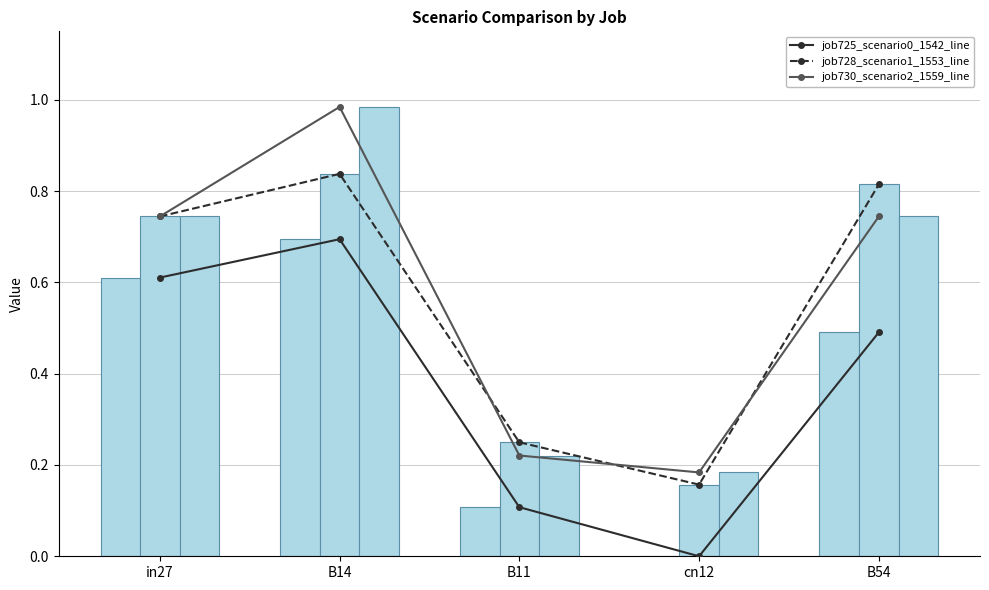

The job728_scenario1_1553 series shows 0.2 at cn12. True or false?

True